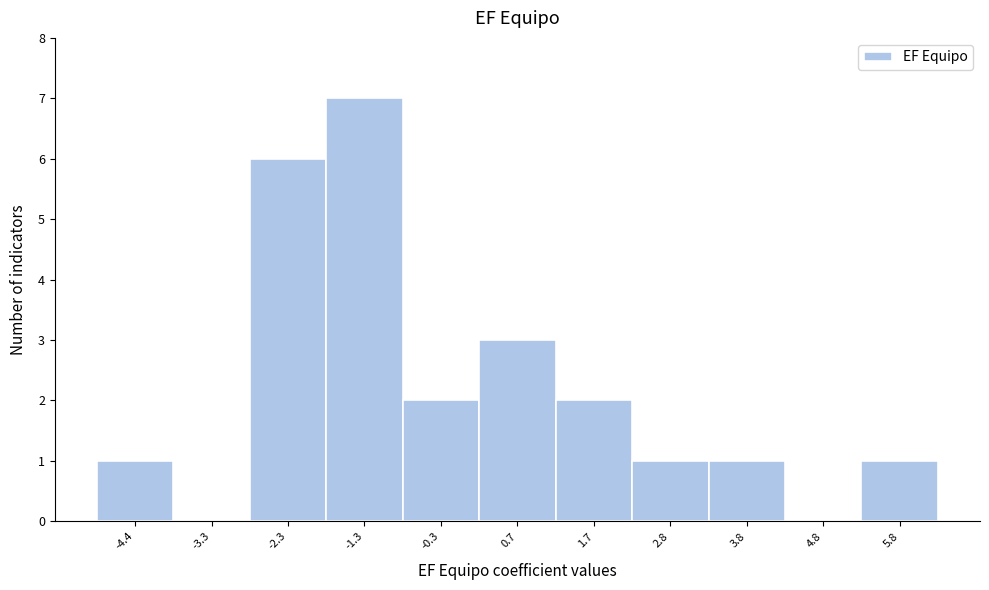

What is the height of the bar covering 5.2 to 6.4 on the x-axis? Neither the bar edges nor the heights are printed on the chart, so give them approximately, as read against the axes.

1